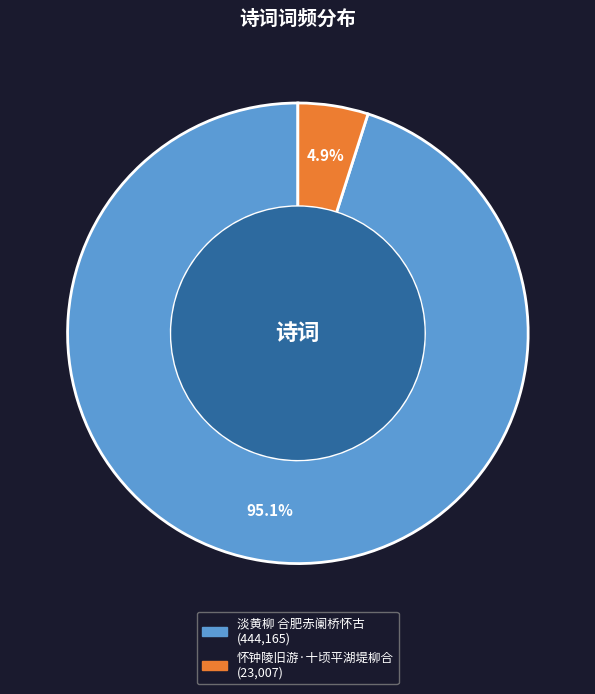

Which slice is the smallest?

怀钟陵旧游·十顷平湖堤柳合